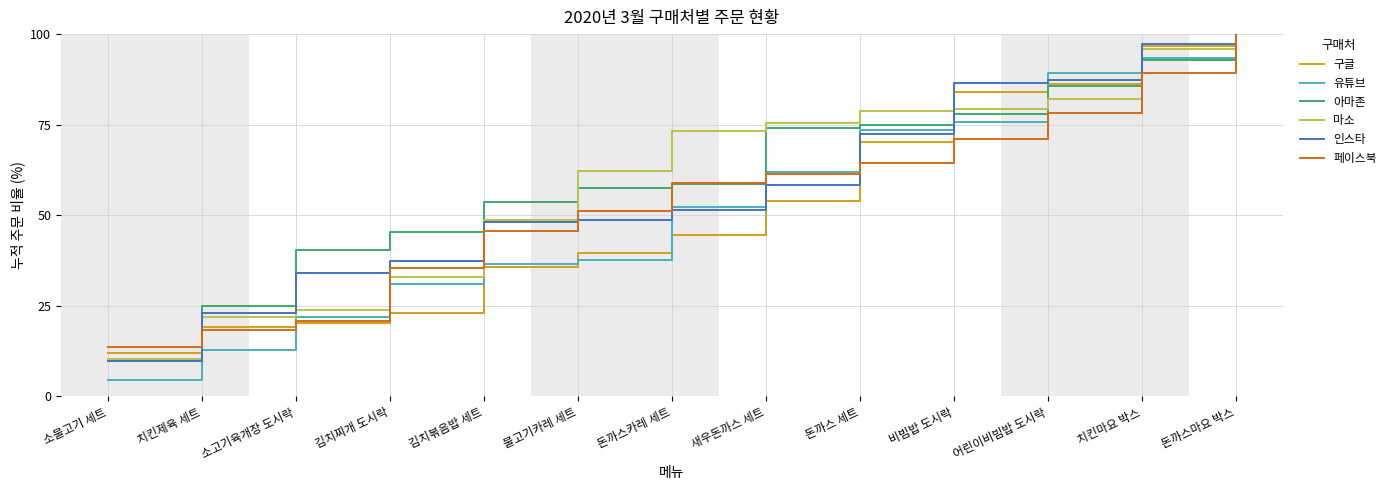

Which category has the highest value across all series?

돈까스마요 박스